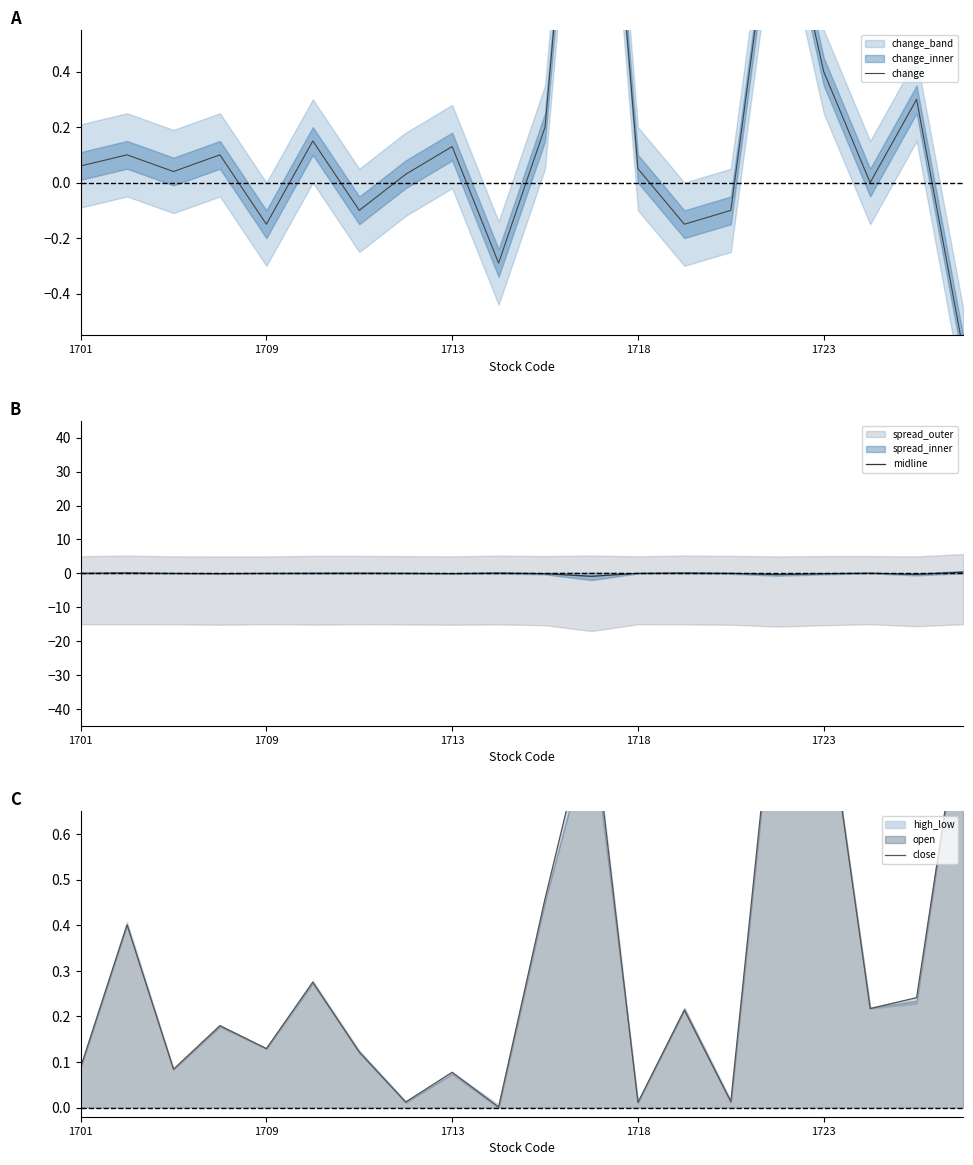

In midline, how many points are higher than both neighbors (excluding endpoints)?

5